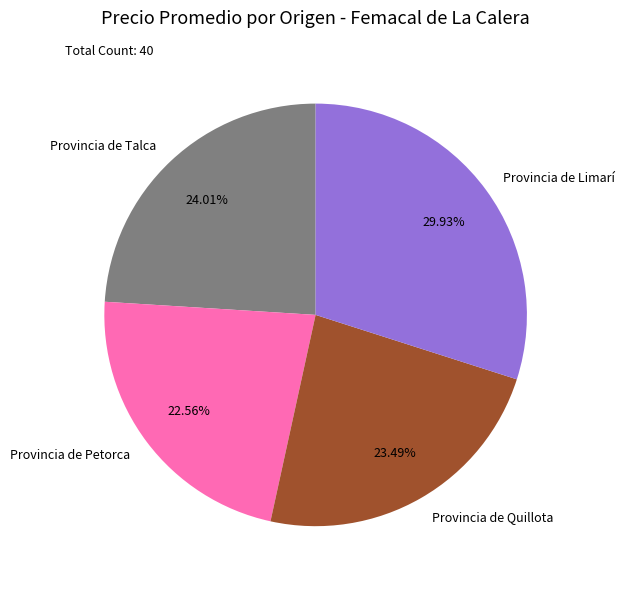

What is the ratio of the value at Provincia de Petorca to the value at Provincia de Limarí?

0.8